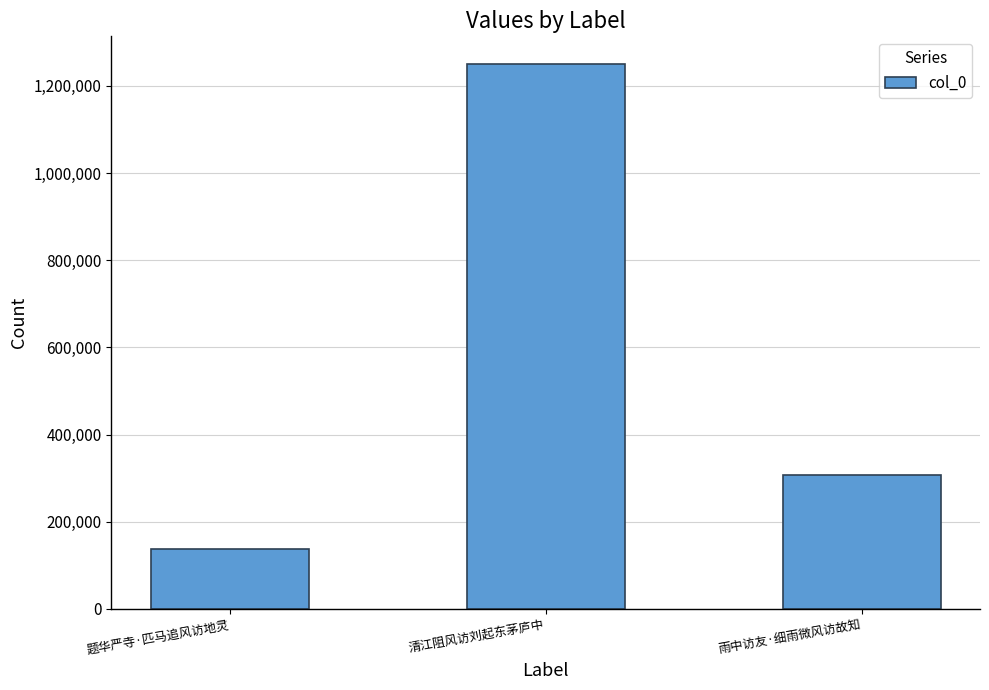

Which has a higher value, 清江阻风访刘起东茅庐中 or 雨中访友·细雨微风访故知?

清江阻风访刘起东茅庐中